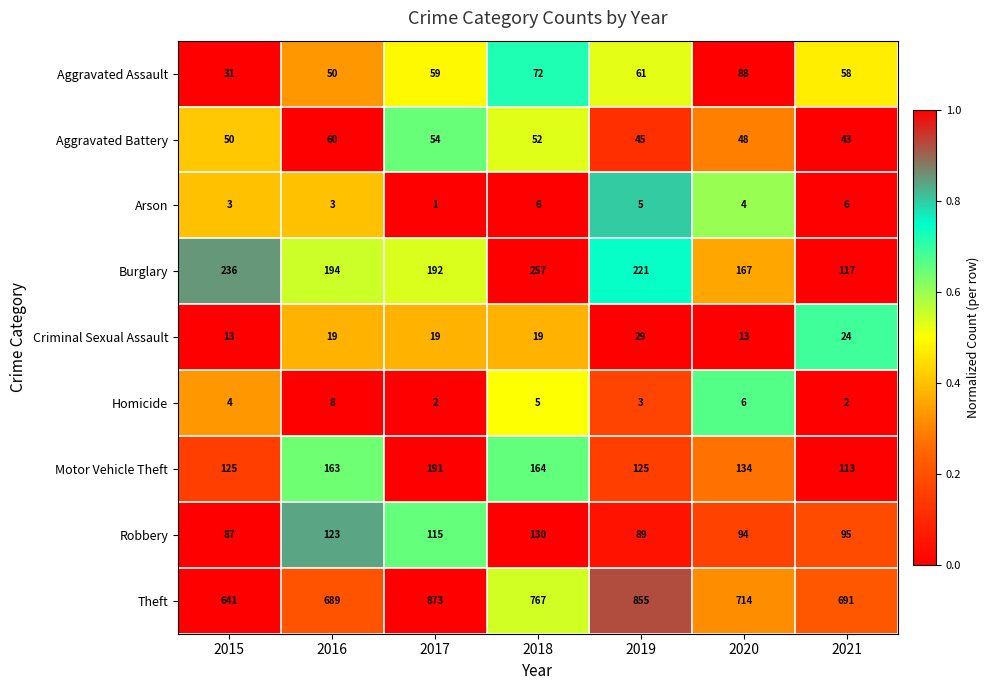

What is the total value across all series at 2016?

1309